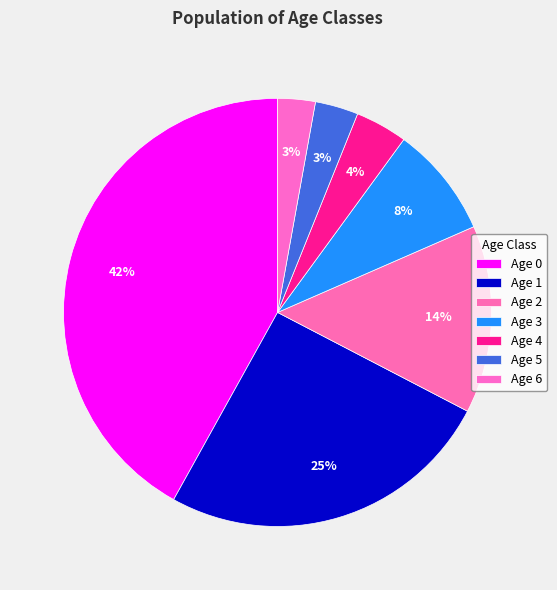

What percentage is the Age 5 slice, to the nearest percent?

3%